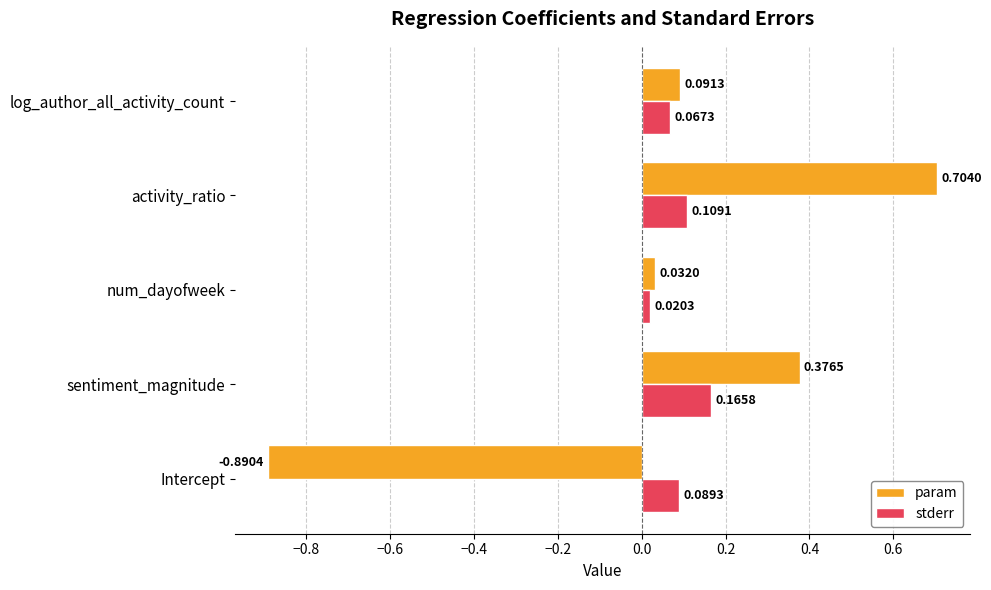

At which category does the chart reach its peak across all series?

activity_ratio